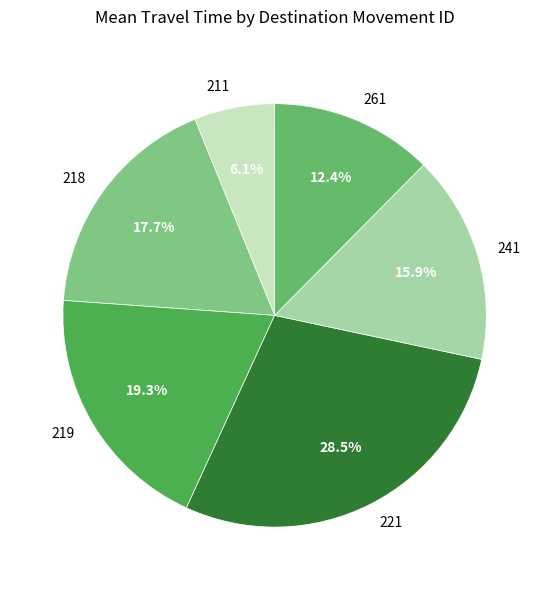

What is the ratio of the value at 219 to the value at 221?

0.7